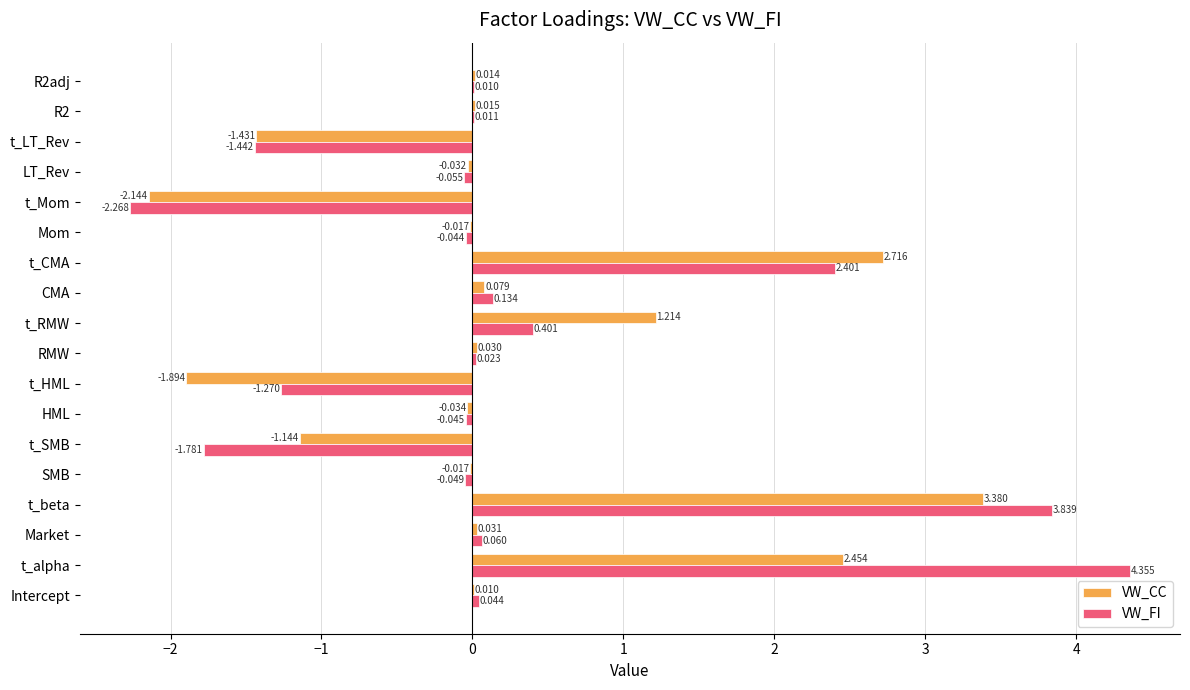

Is the value of VW_CC at t_HML greater than the value of VW_FI at SMB?

No